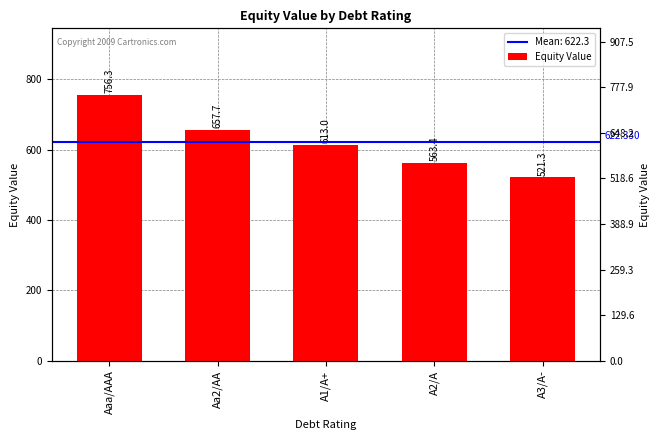

Rank the categories by value from highest to lowest.

Aaa/AAA, Aa2/AA, A1/A+, A2/A, A3/A-